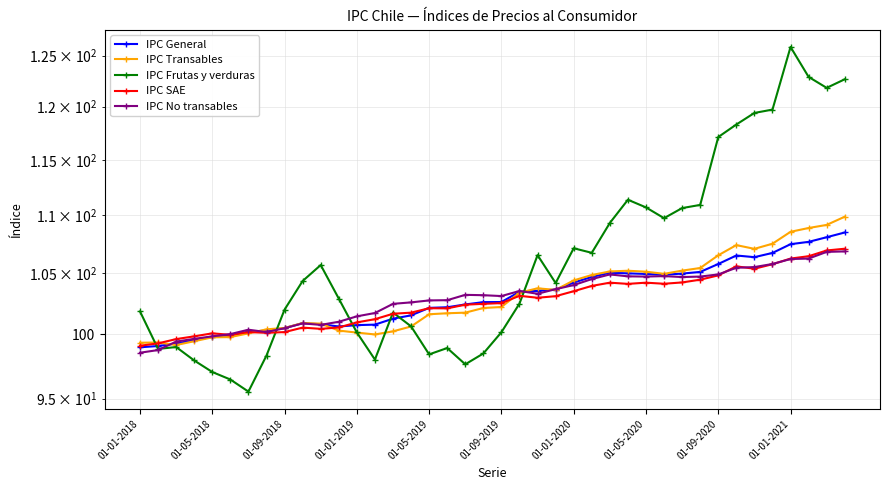

How many interior local valleys does the IPC SAE series have?

8